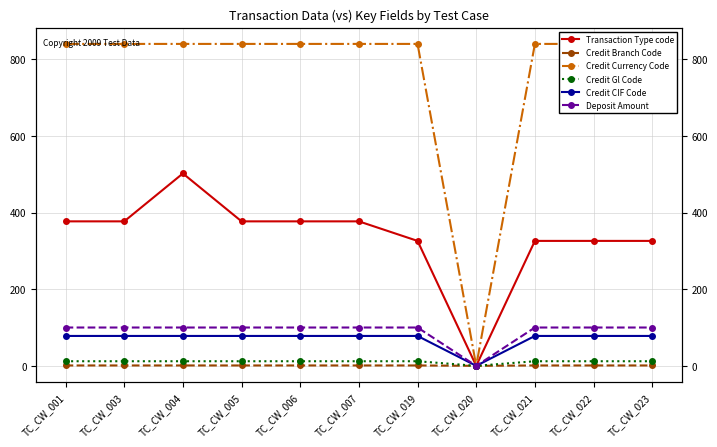

Which series has the largest range (max minus min)?

Credit Currency Code